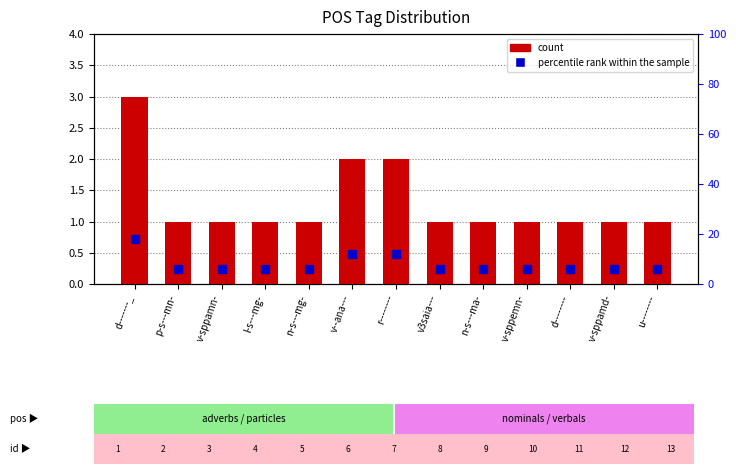

What is the maximum value shown in the chart?

18